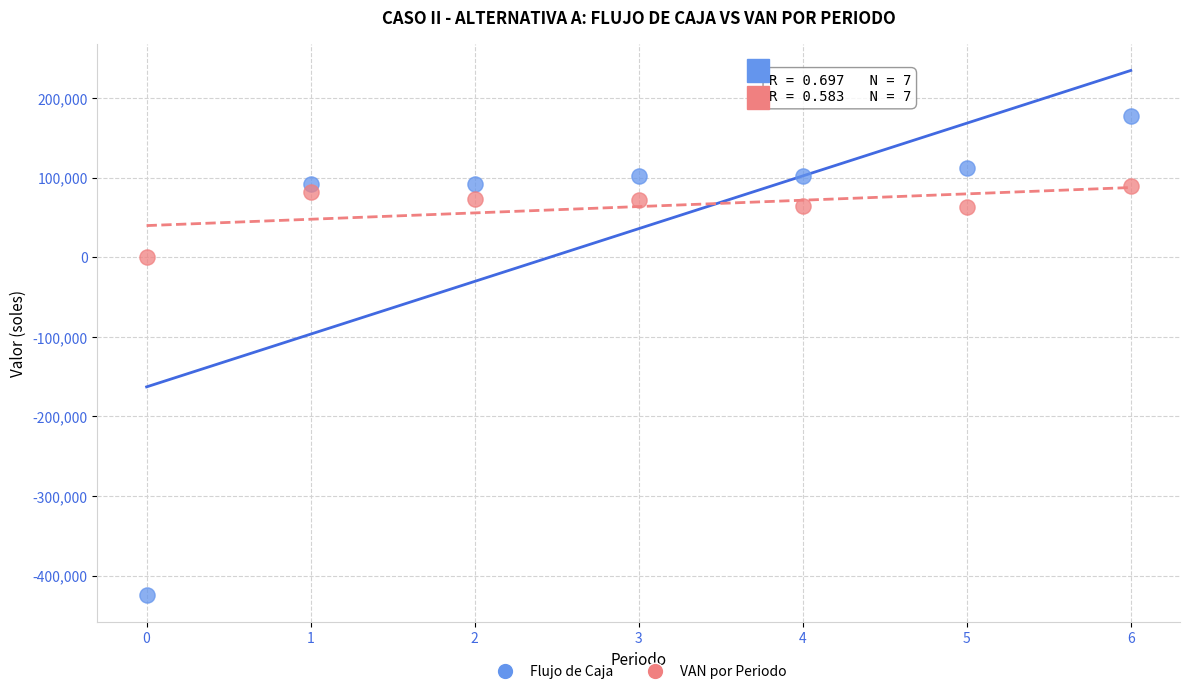

Which series reaches the minimum Y coordinate?

Flujo de Caja